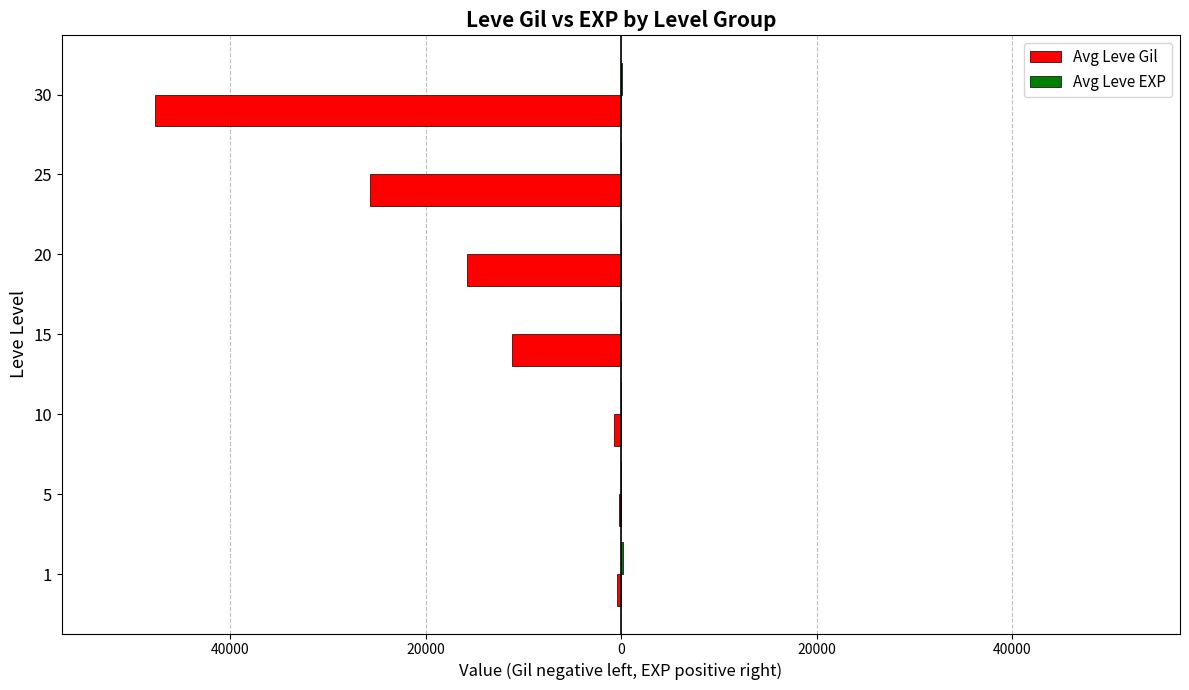

List the series in order of their peak value, highest first.

Avg Leve EXP, Avg Leve Gil